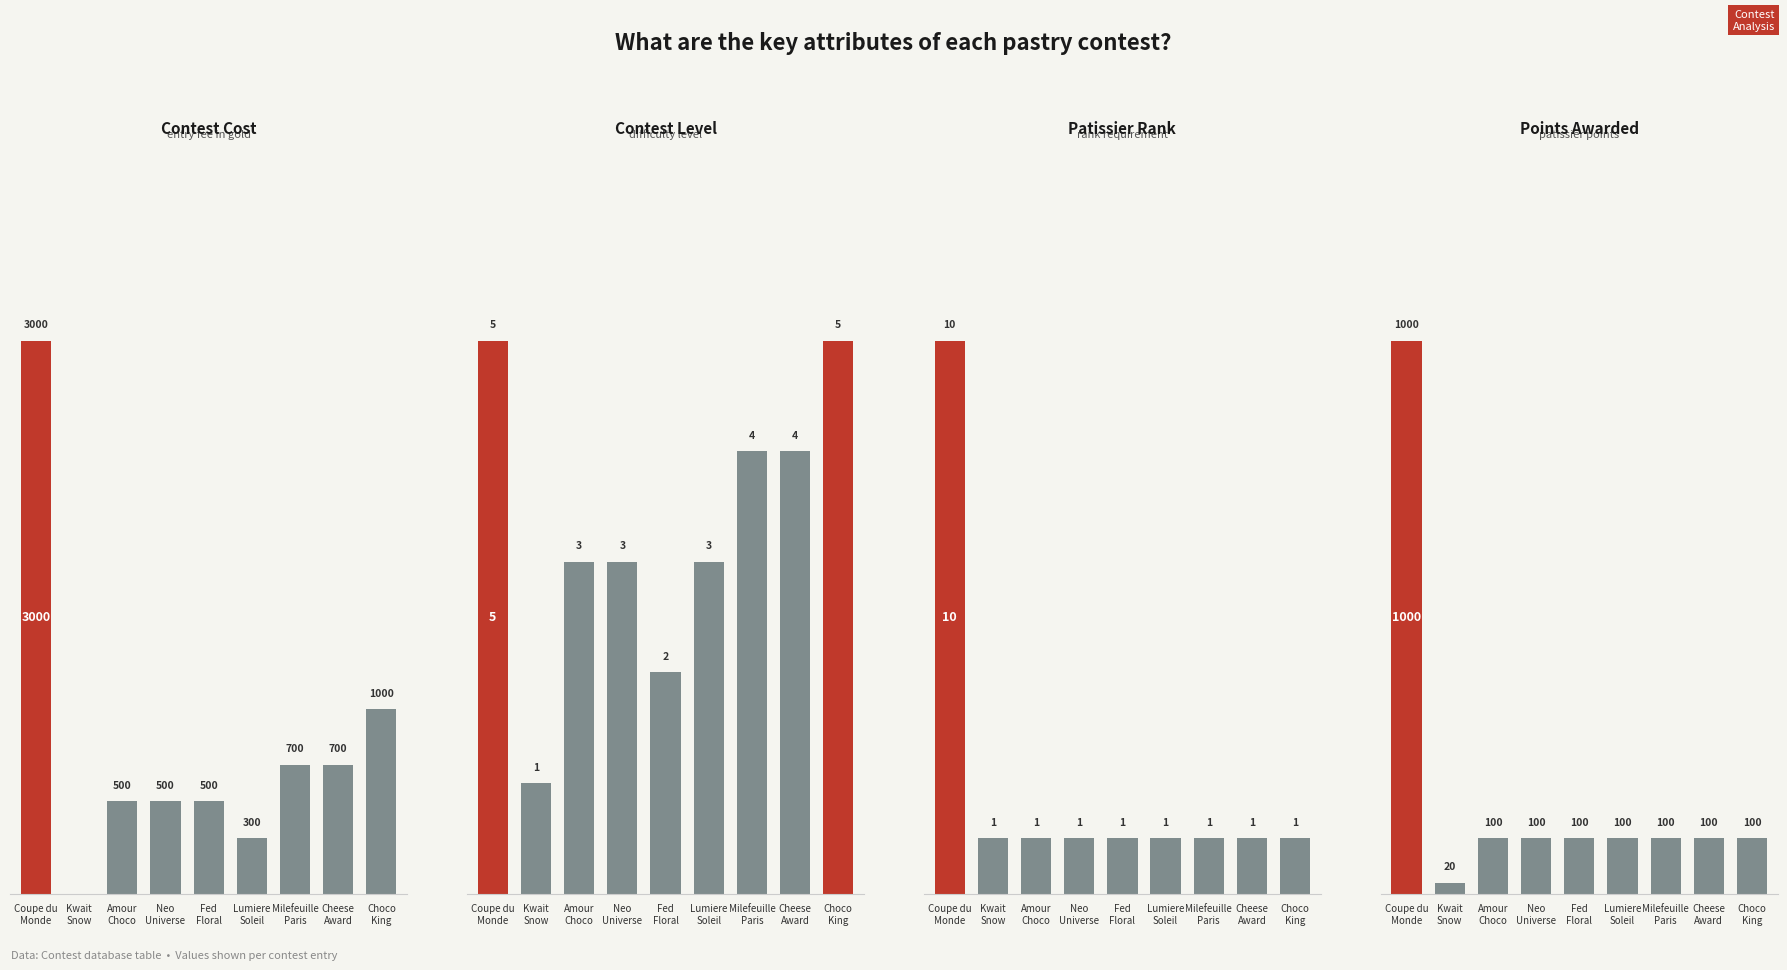

At Lumiere
Soleil, list the series in order from smallest to largest.

Contest_PatissierRank, Contest_Lv, GetPatissierPoint, Contest_cost